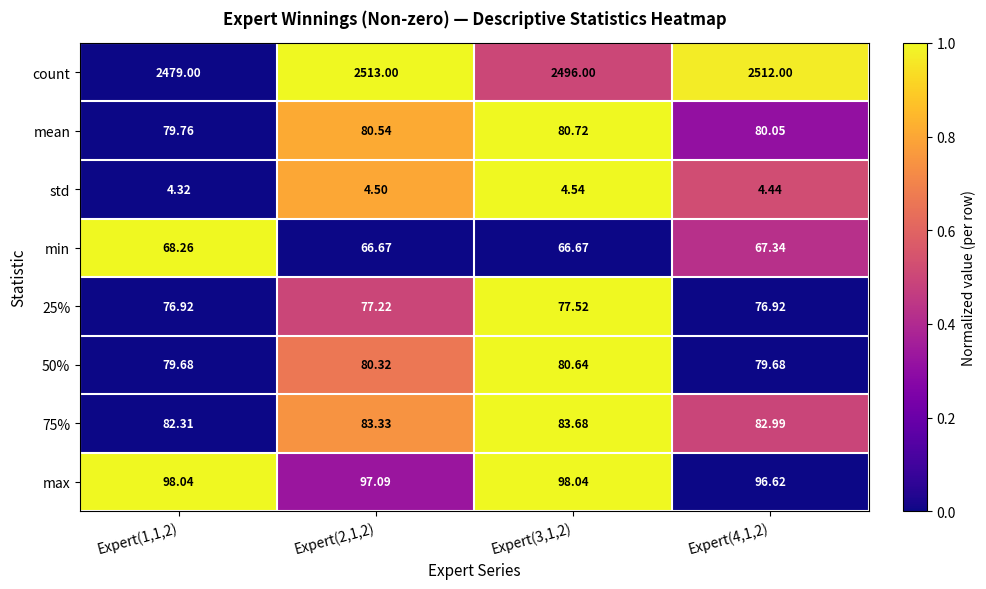

Which series has the largest total across all categories?

count